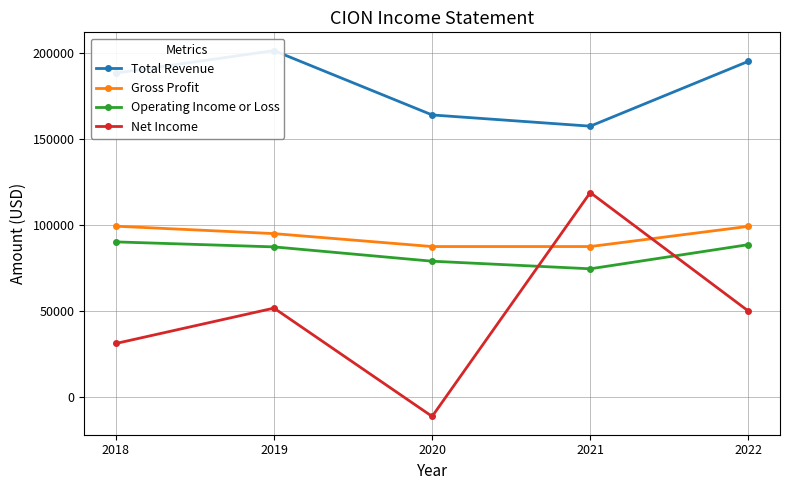

What is the sum of all Gross Profit values?

468500